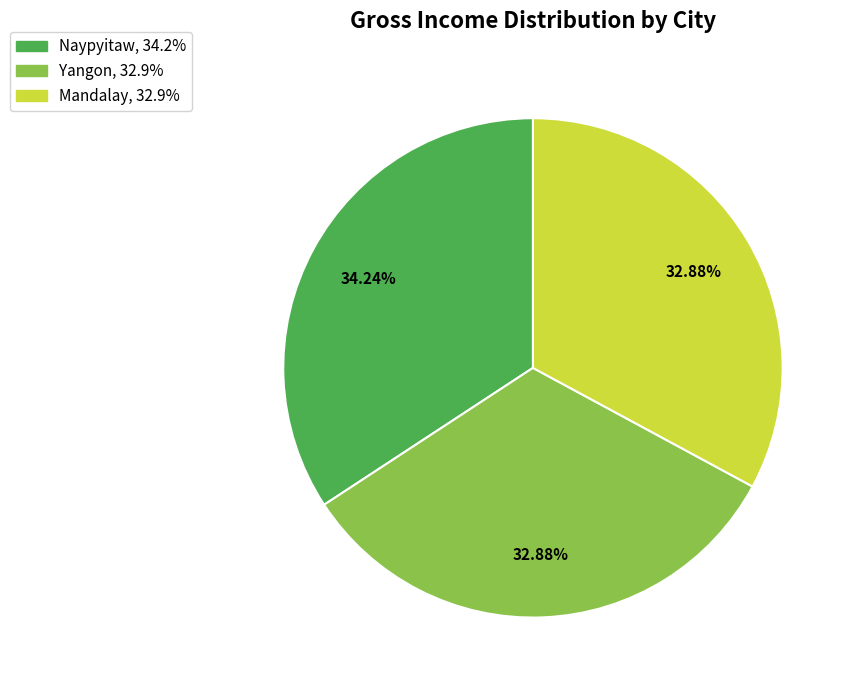

Is the sum of Naypyitaw and Mandalay greater than half?

Yes